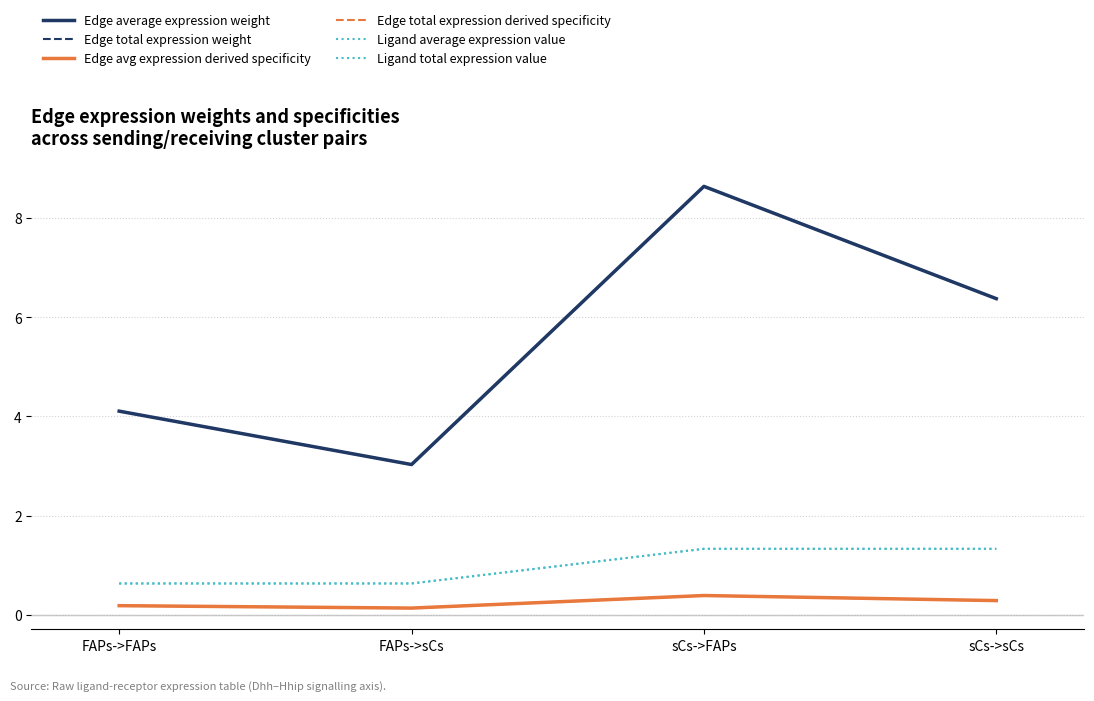

Read the Edge total expression weight value at FAPs->sCs.

3.0